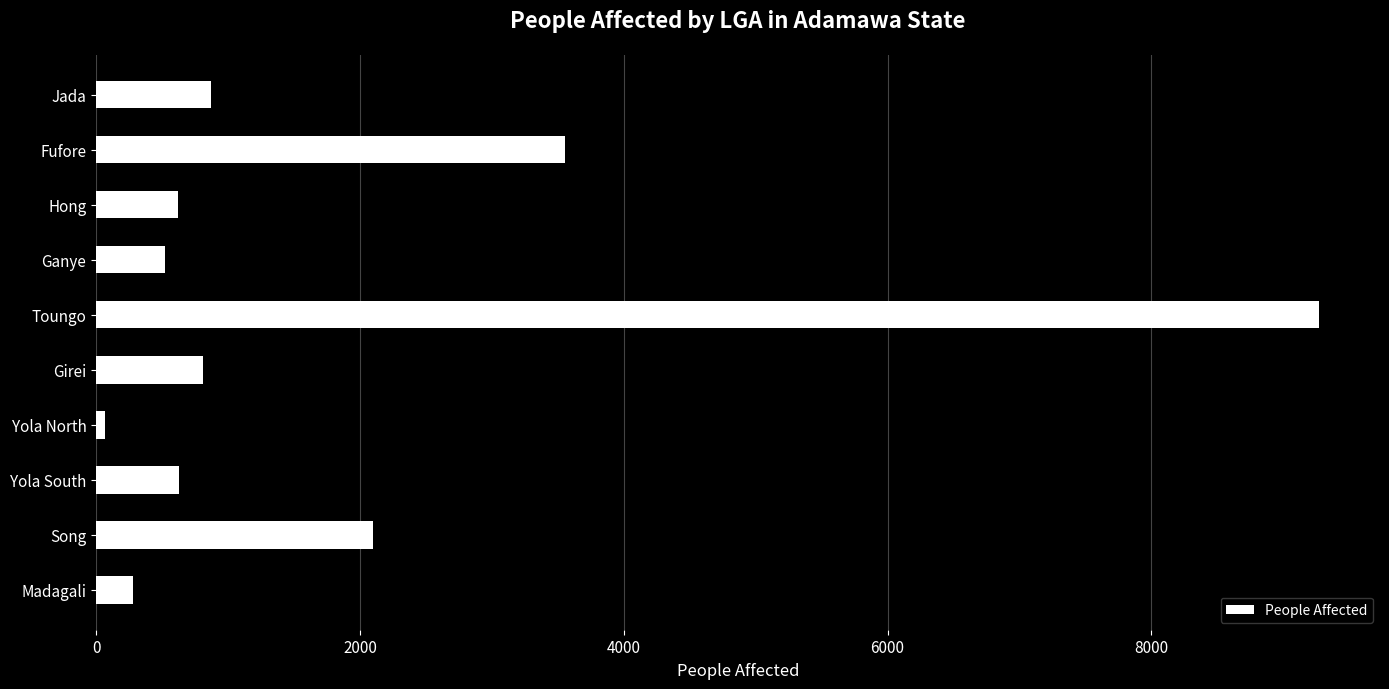

At which category does the chart reach its peak across all series?

Toungo